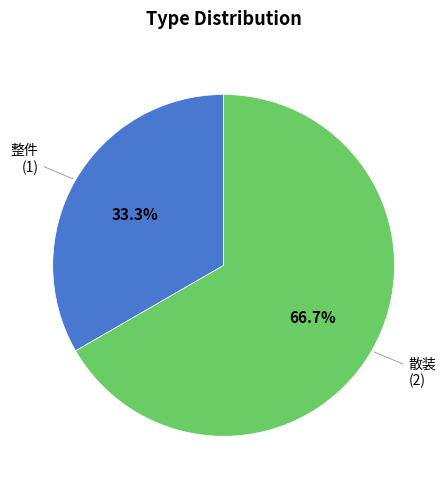

What percentage is NOT represented by 整件?

66.7%